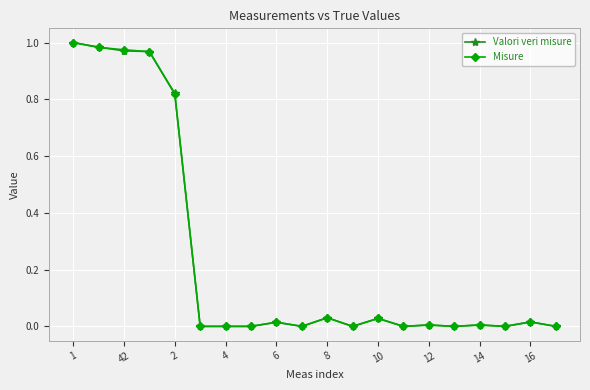

True or false: Valori veri misure has more than 2 interior local peaks.

True